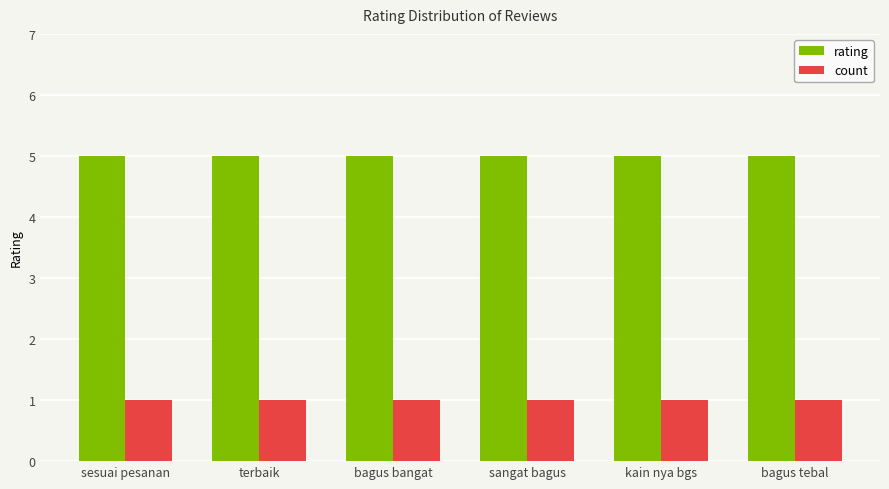

Rank the series by their average value, from highest to lowest.

rating, count